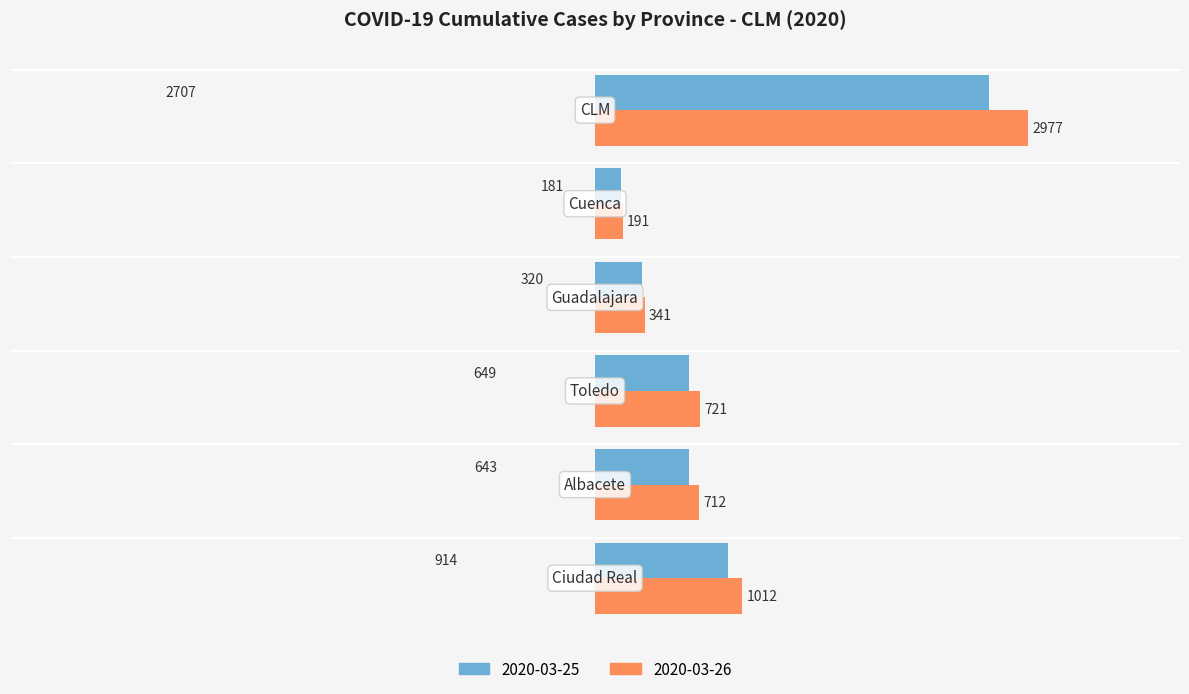

What is the highest value of the 2020-03-26 series?

2977